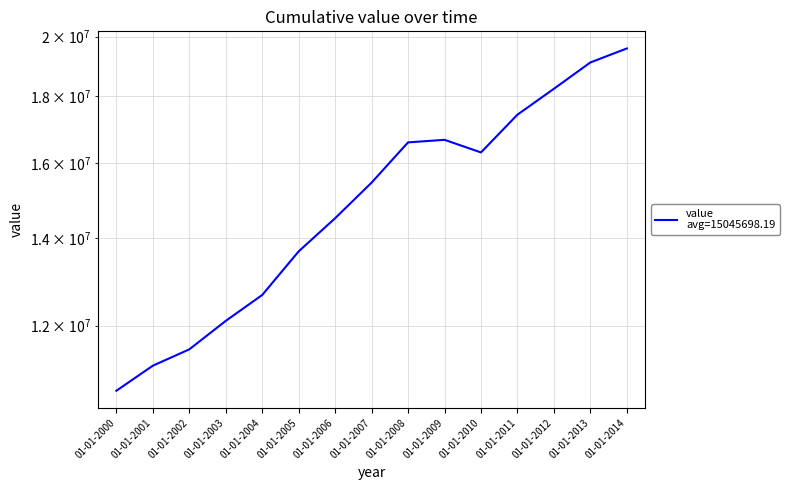

Reading left to right, transcribe all the data shown in this chart.

10694627.4	11178625.2	11506086.1	12099991.8	12666887.9	13681932.3	14507590.2	15450090.7	16588541.3	16663932.0	16296738.5	17421992.1	18237279.4	19106314.8	19584843.1